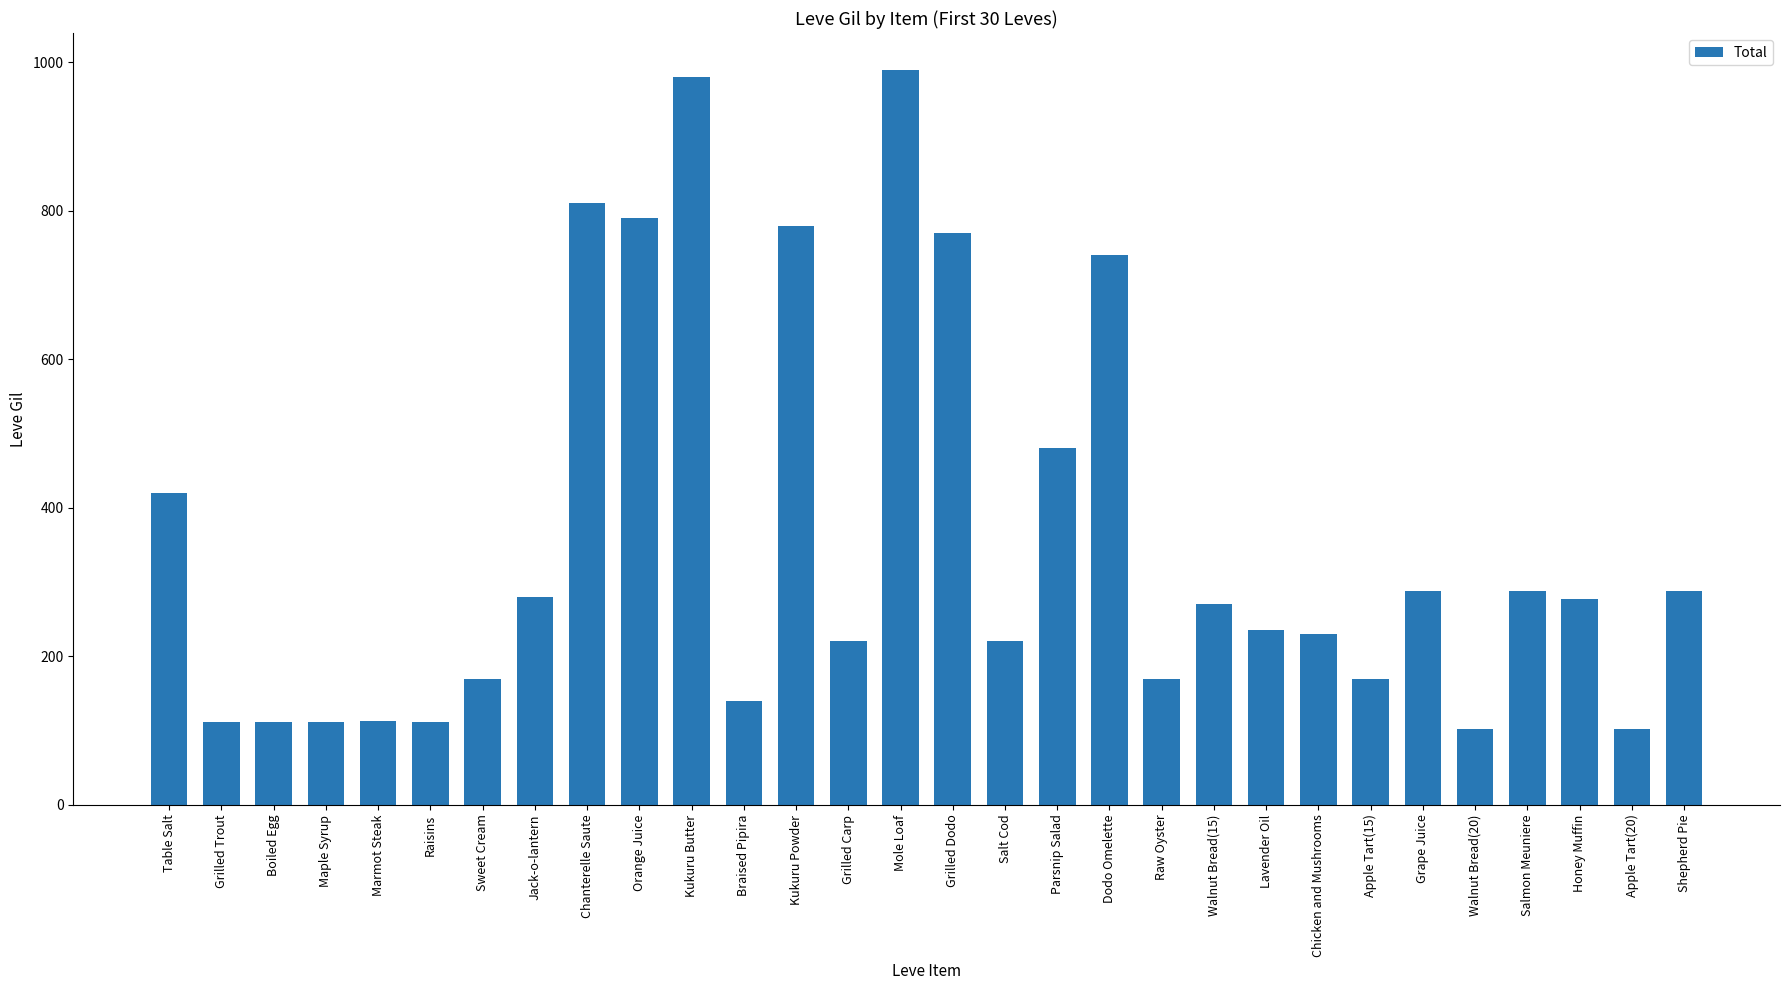

What is the change in value from Grilled Trout to Apple Tart(15)?

+57